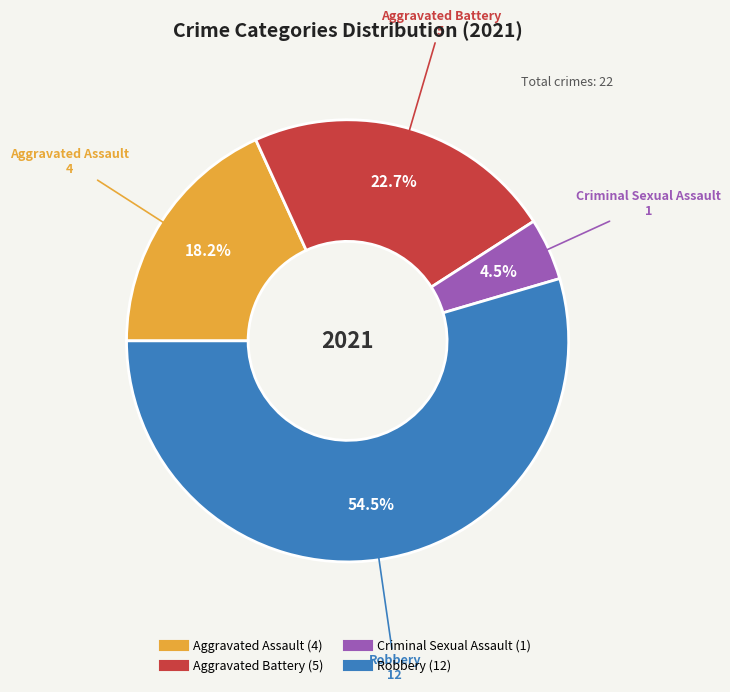

Which slice is the largest?

Robbery